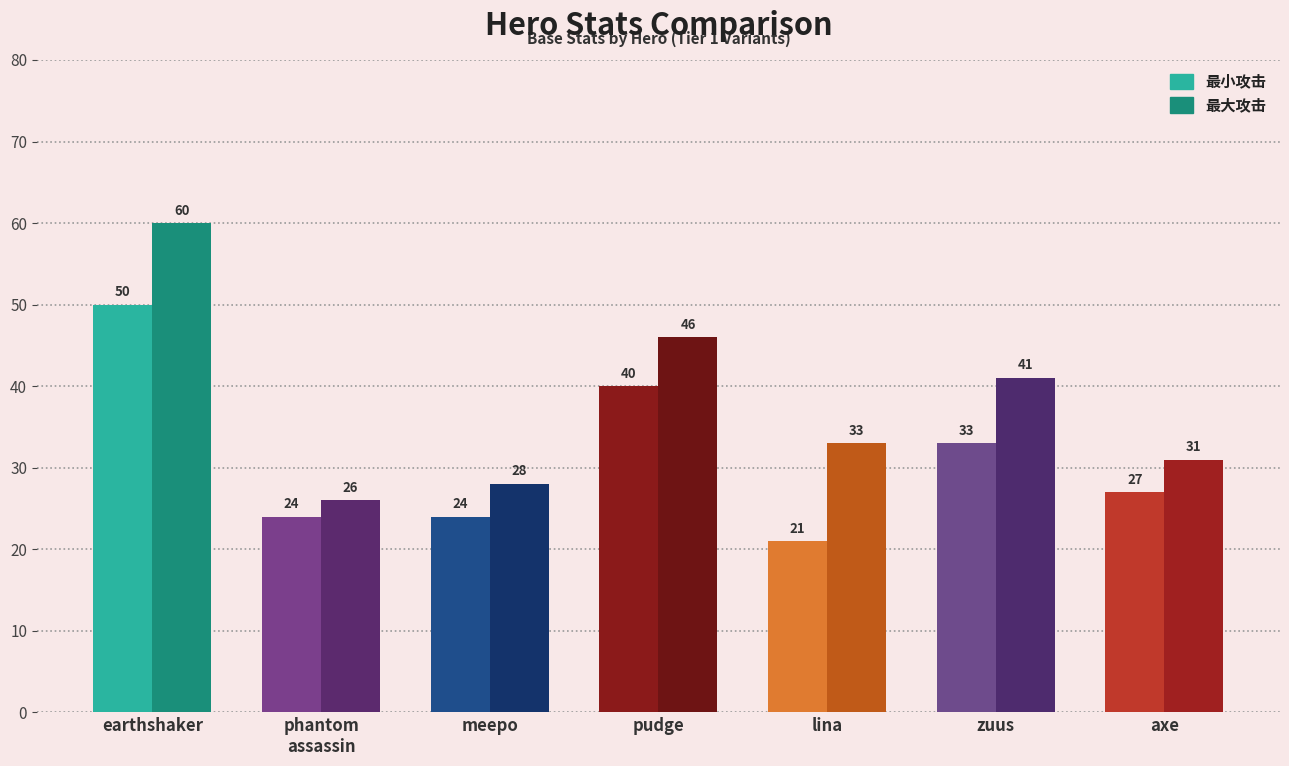

What is the difference between the highest and lowest values at earthshaker?

10